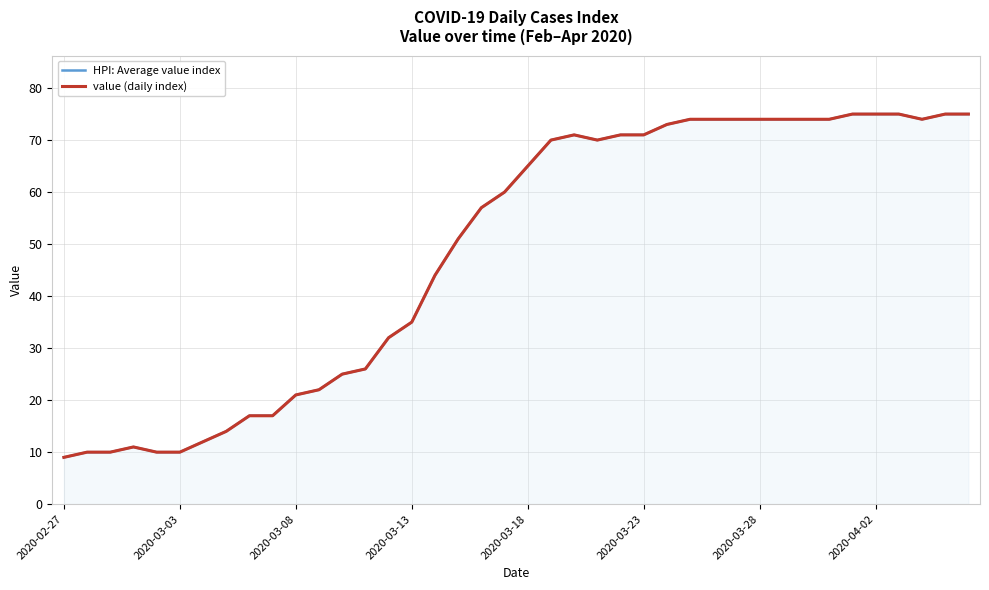

At 27, list the series in order from largest to smallest.

HPI: Average value index, value (daily index)